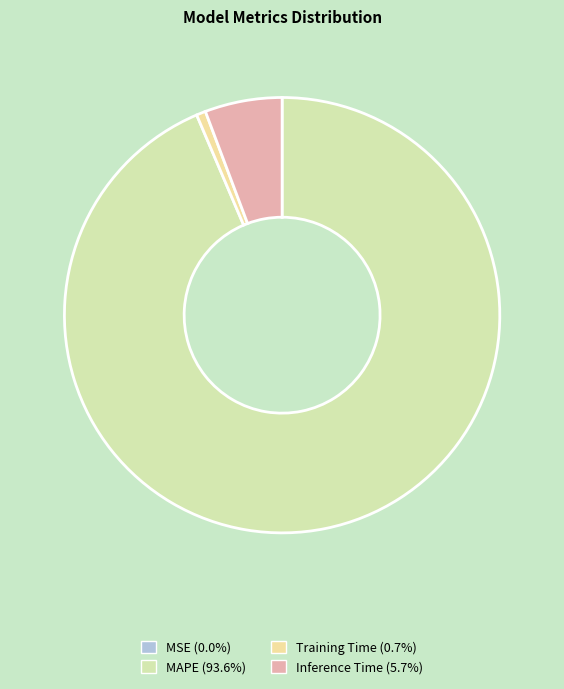

Is MAPE the majority of the pie?

Yes